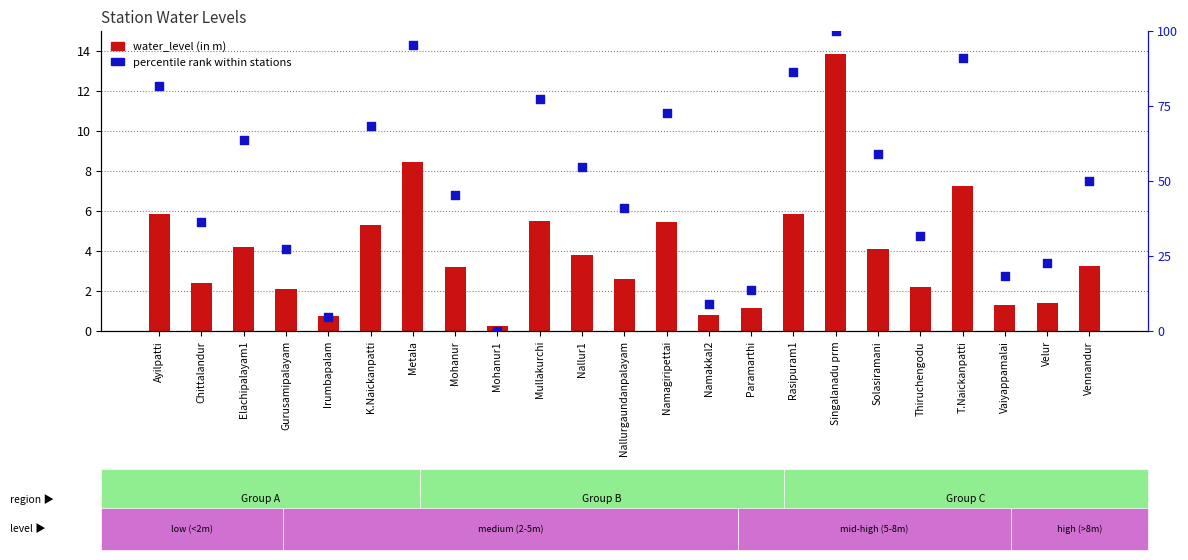

What are all the series names shown in the legend?

water_level (in m), percentile rank